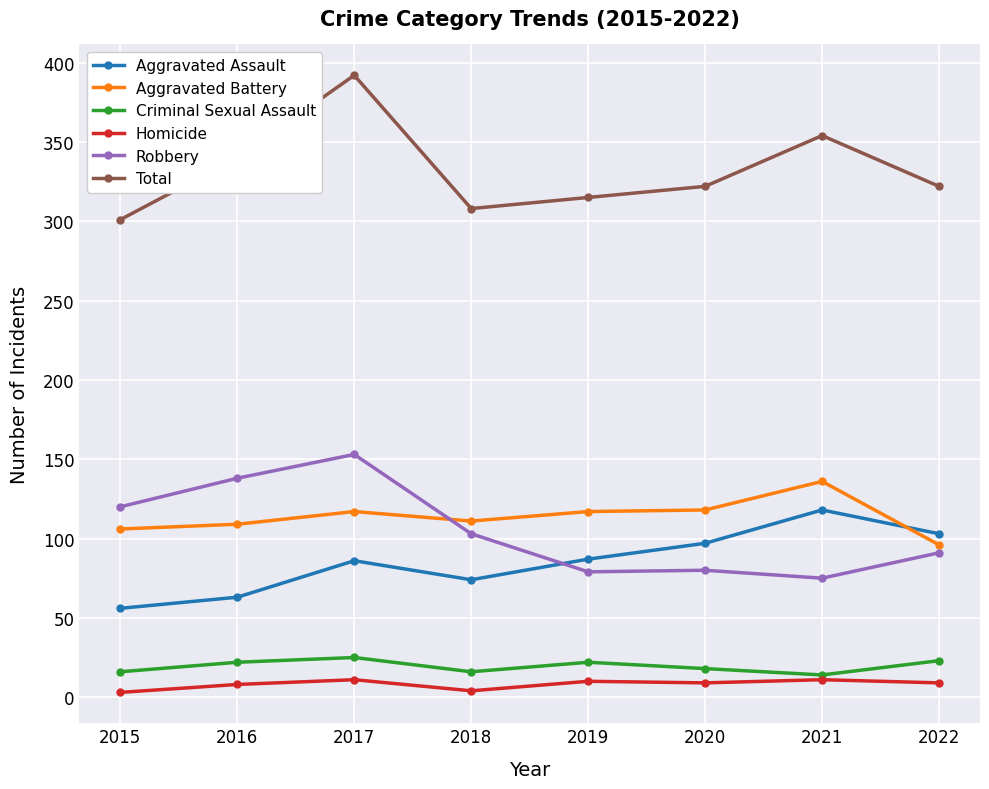

What is the spread (max minus min) of values at 2021?

343